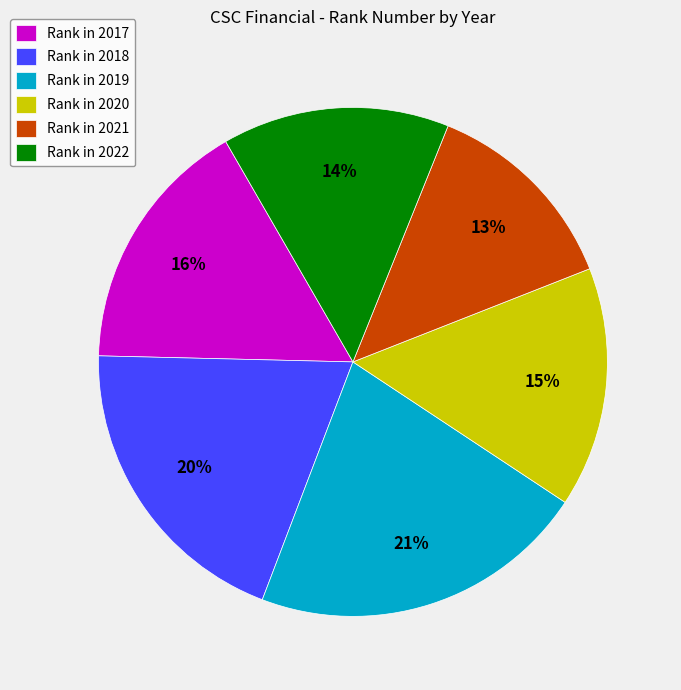

Combined, do Rank in 2017 and Rank in 2018 account for over 50%?

No